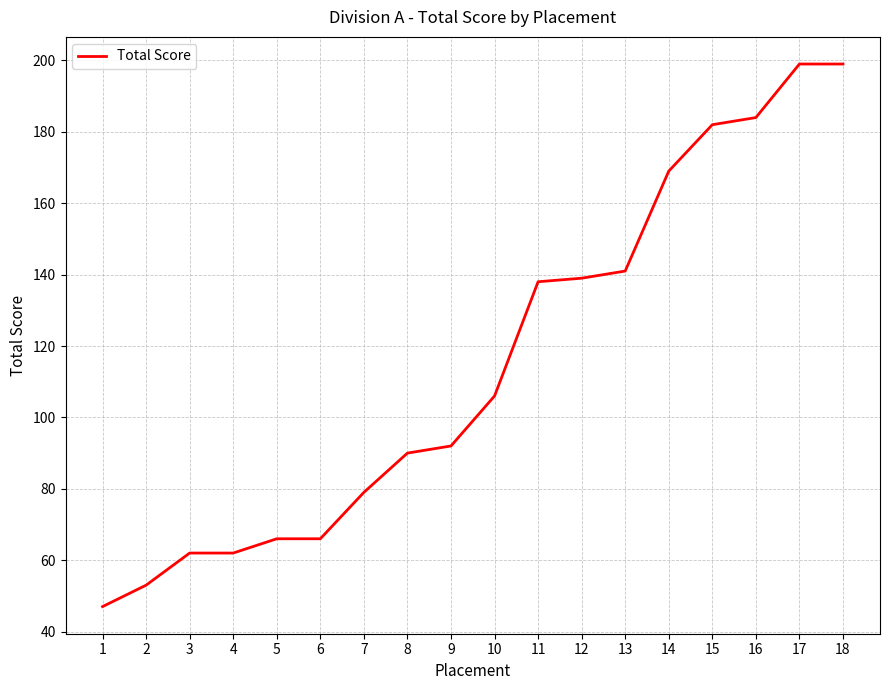

What is the change in value from 6 to 9?

+26